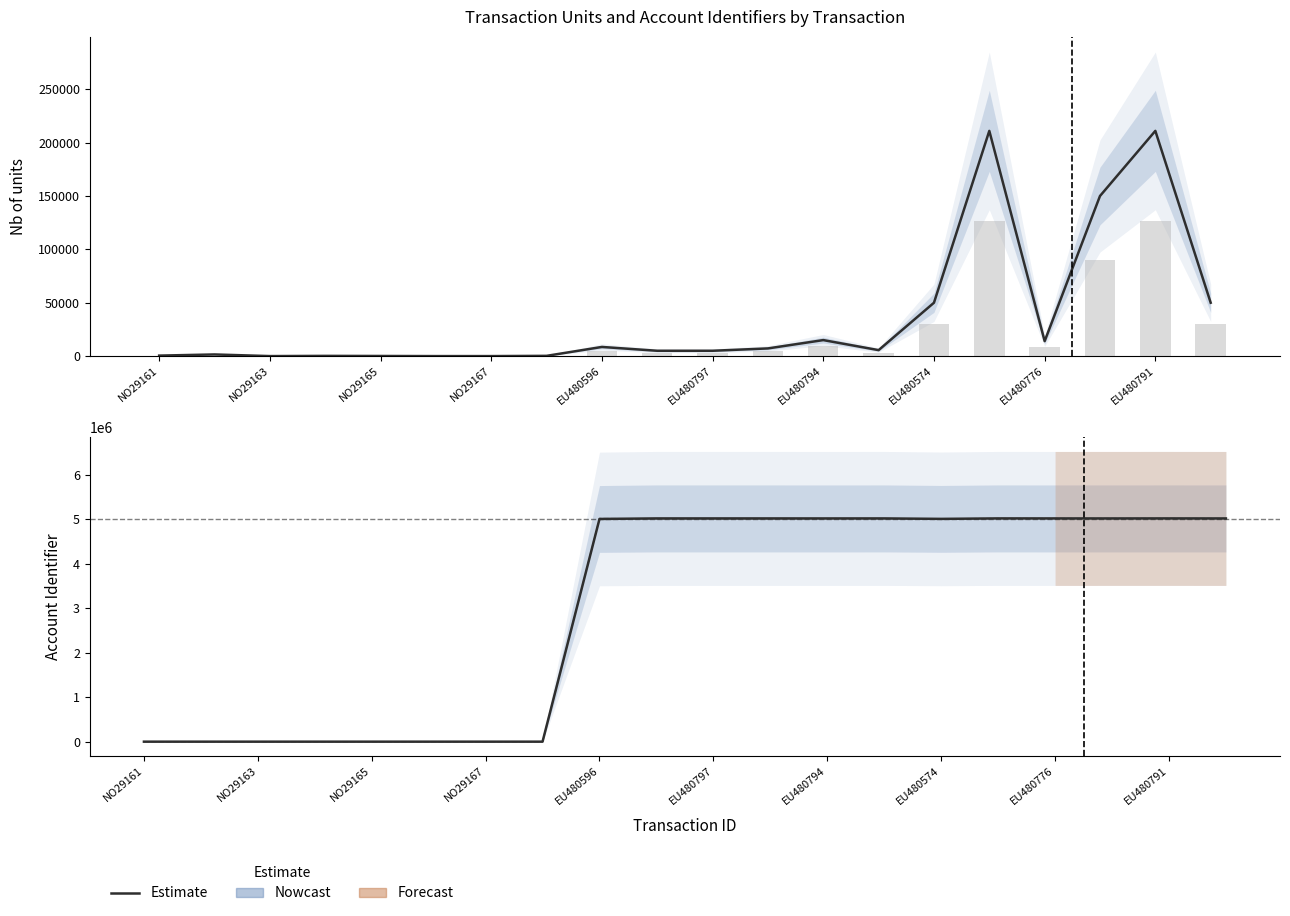

How many data points in Transferring Account Identifier are above 5016813?

8